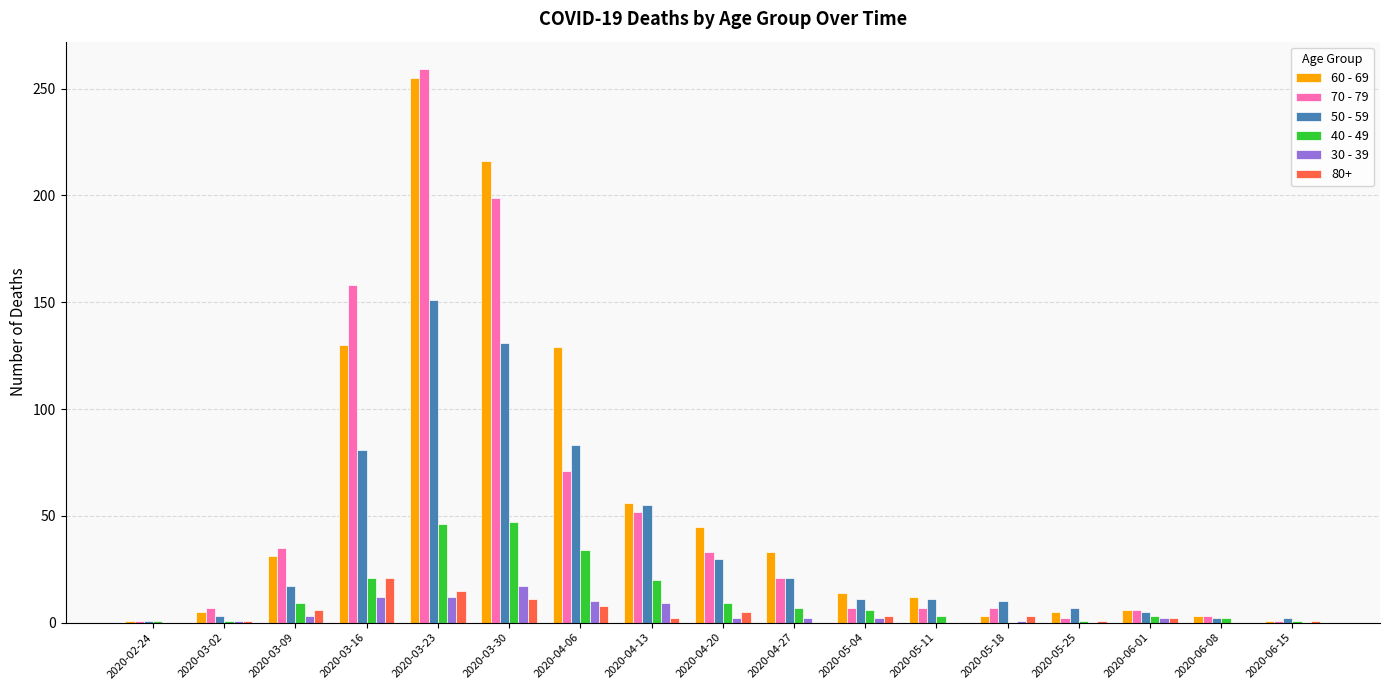

What is the maximum value shown in the chart?

259